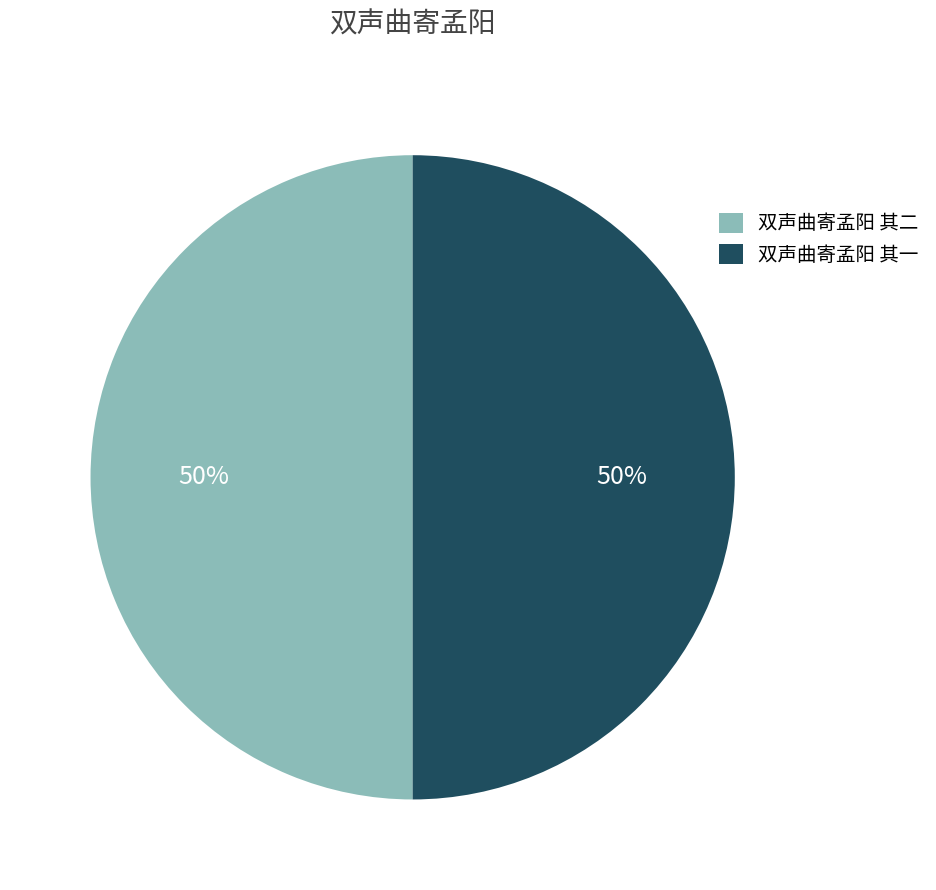

The 双声曲寄孟阳 其二 slice represents 41% of the pie. True or false?

False